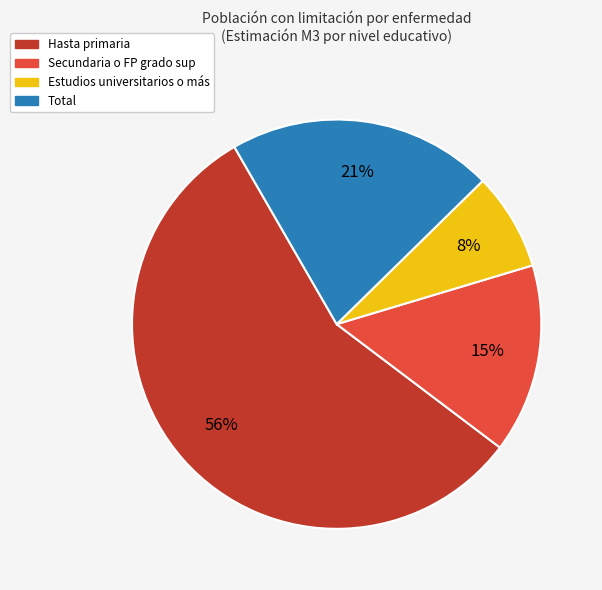

Does Secundaria o FP grado sup account for over 50% of the chart?

No